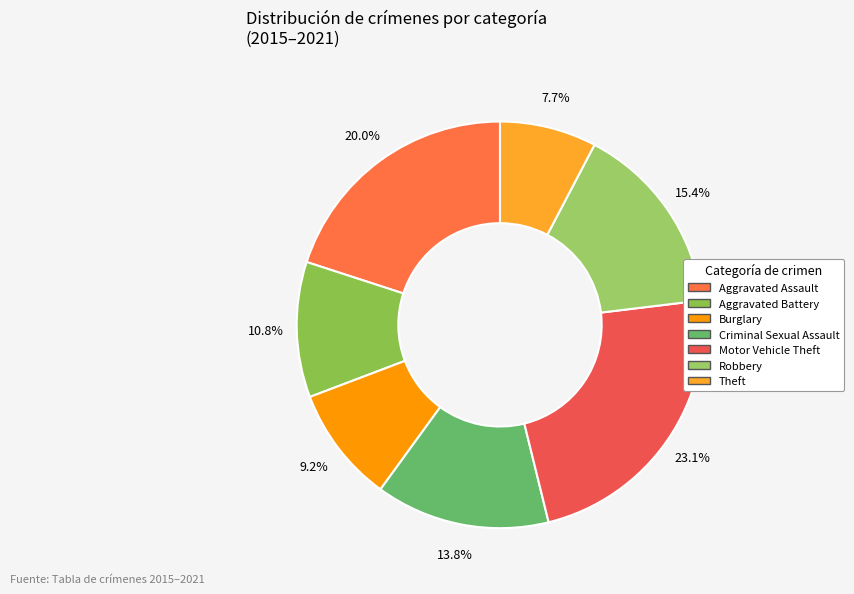

What percentage is the Aggravated Battery slice, to the nearest percent?

11%